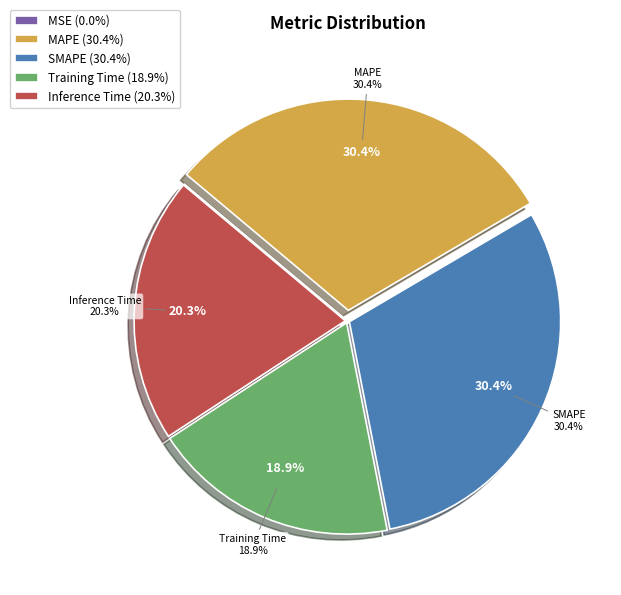

What is the smallest slice in the pie chart?

MSE